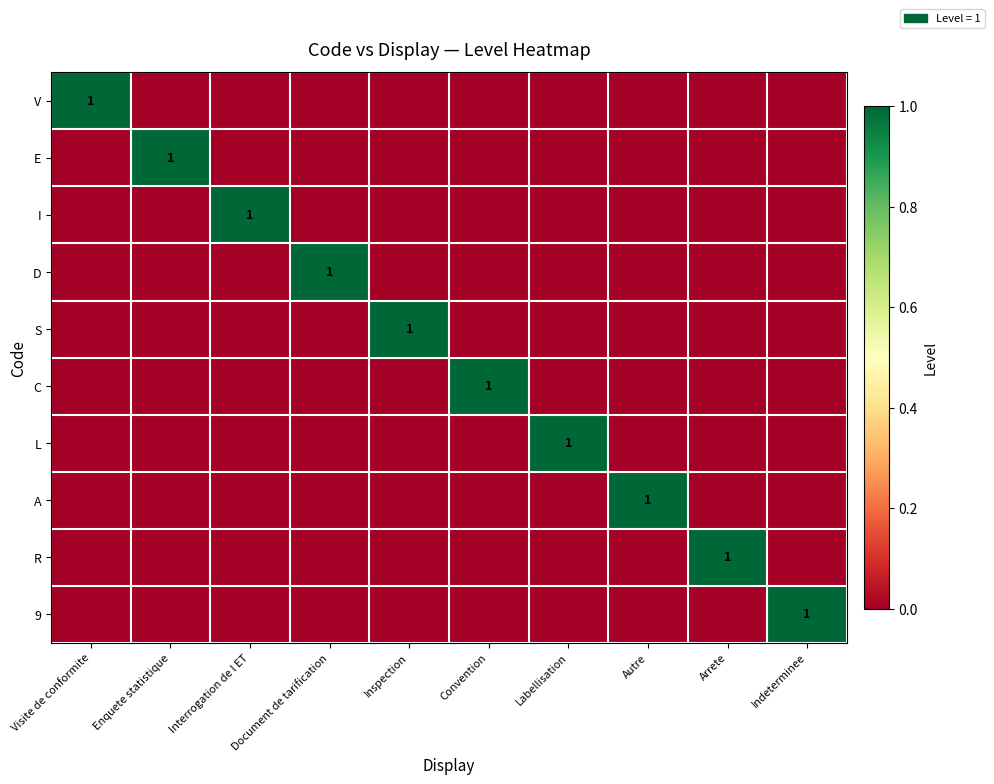

Rank the series at Indeterminee from lowest to highest value.

V, E, I, D, S, C, L, A, R, 9